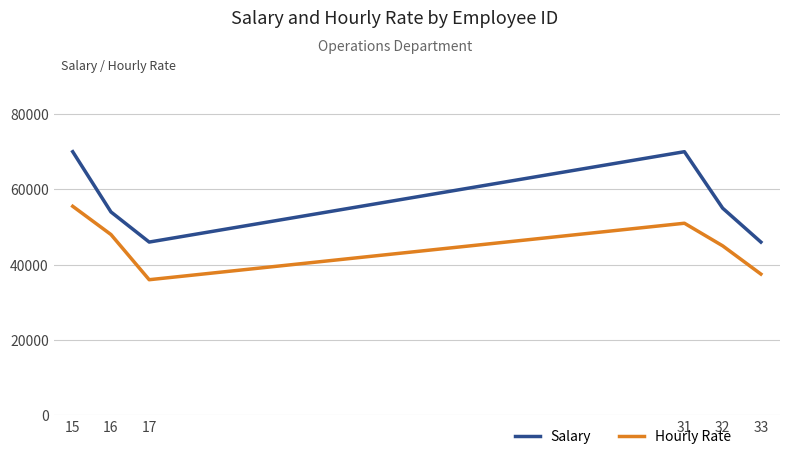

At which label is Salary closest to 58000?

32